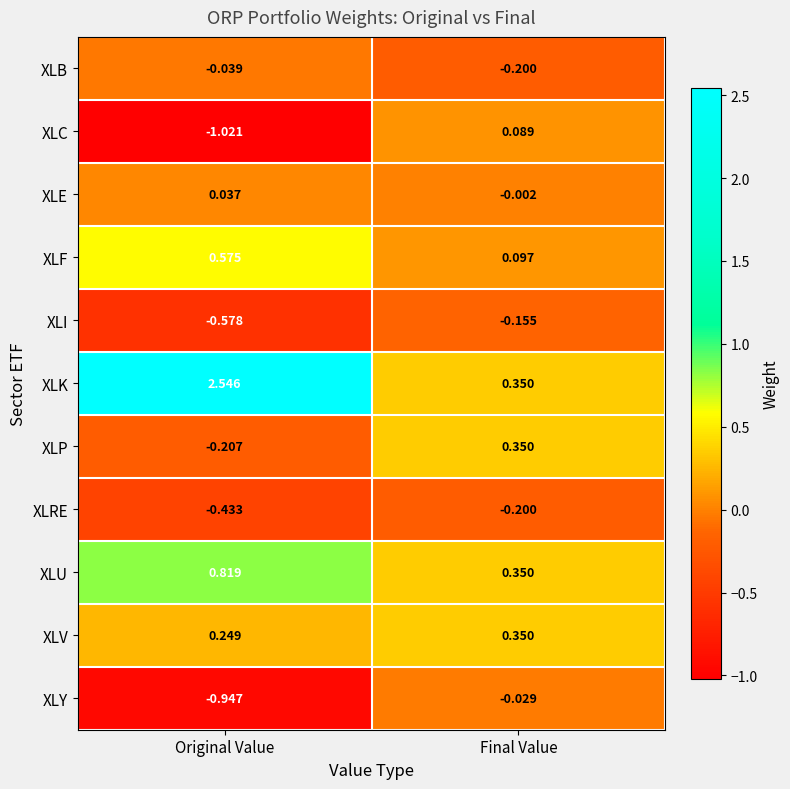

How many categories are shown in the chart?

2